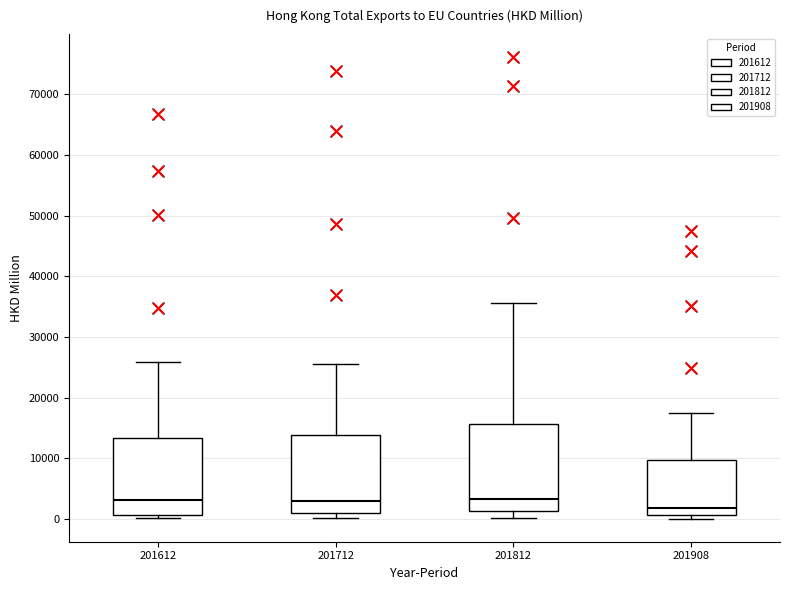

Reading left to right, read every box against the y-axis: the position of its median line, the range the box covers, and the ends of its whiskers. The values are not printed on the chart, so give them approximately, as read against the axis.

201612: median 3000, box 1000 to 13000, whiskers 0 to 26000
201712: median 3000, box 1000 to 14000, whiskers 0 to 26000
201812: median 3000, box 1000 to 16000, whiskers 0 to 36000
201908: median 2000, box 1000 to 10000, whiskers 0 to 18000